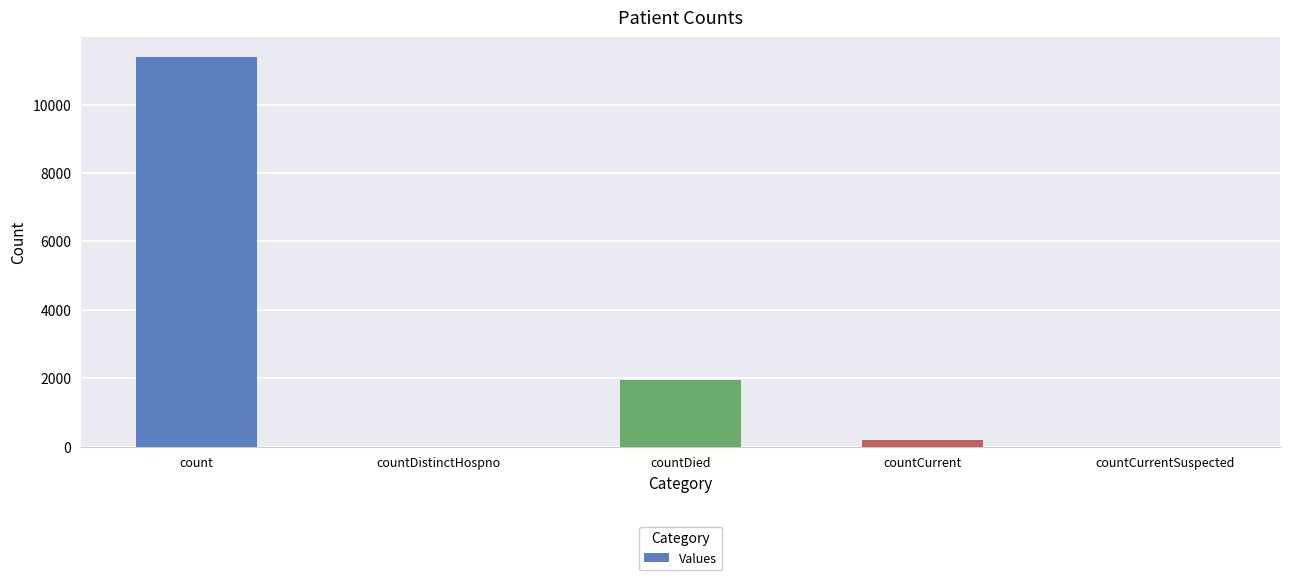

What is the change in value from countDistinctHospno to countDied?

+1945